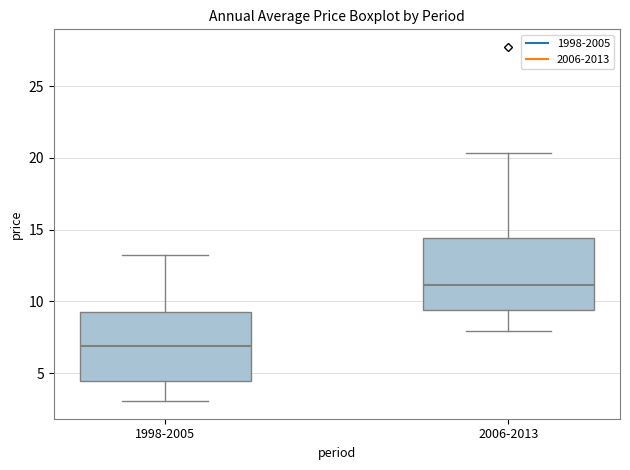

Where does the lower whisker of the box for 1998-2005 end on the y-axis? The values are not printed on the chart, so give them approximately, as read against the axis.

3.0